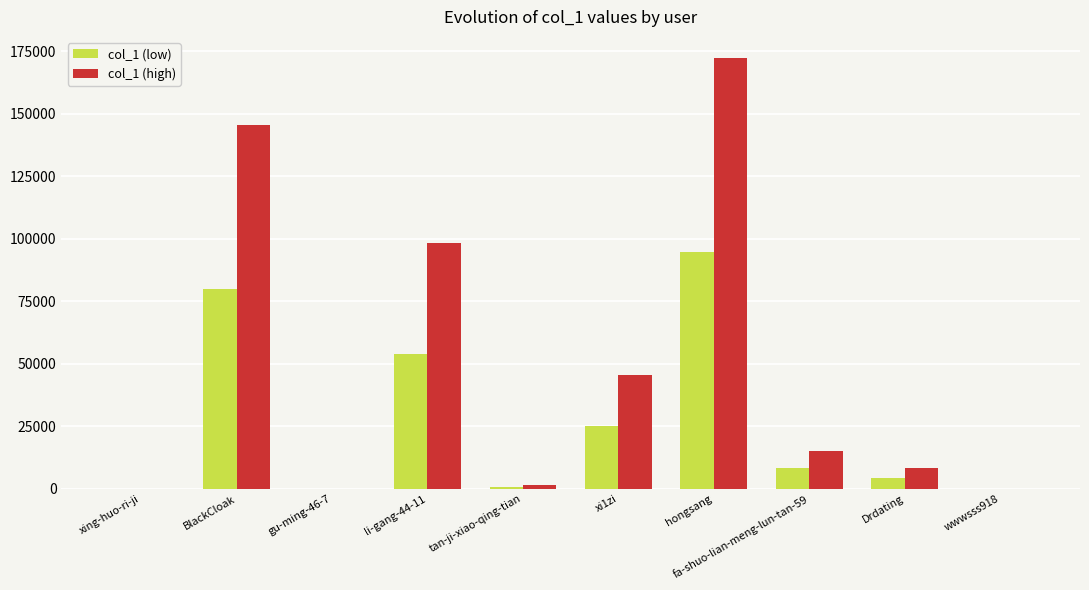

What is the difference between the col_1 (high) values at wwwsss918 and gu-ming-46-7?

8.0